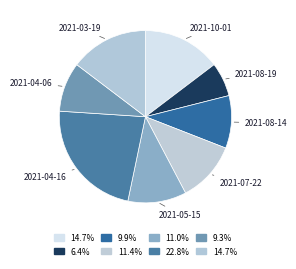

The 2021-04-16 slice represents 23% of the pie. True or false?

True